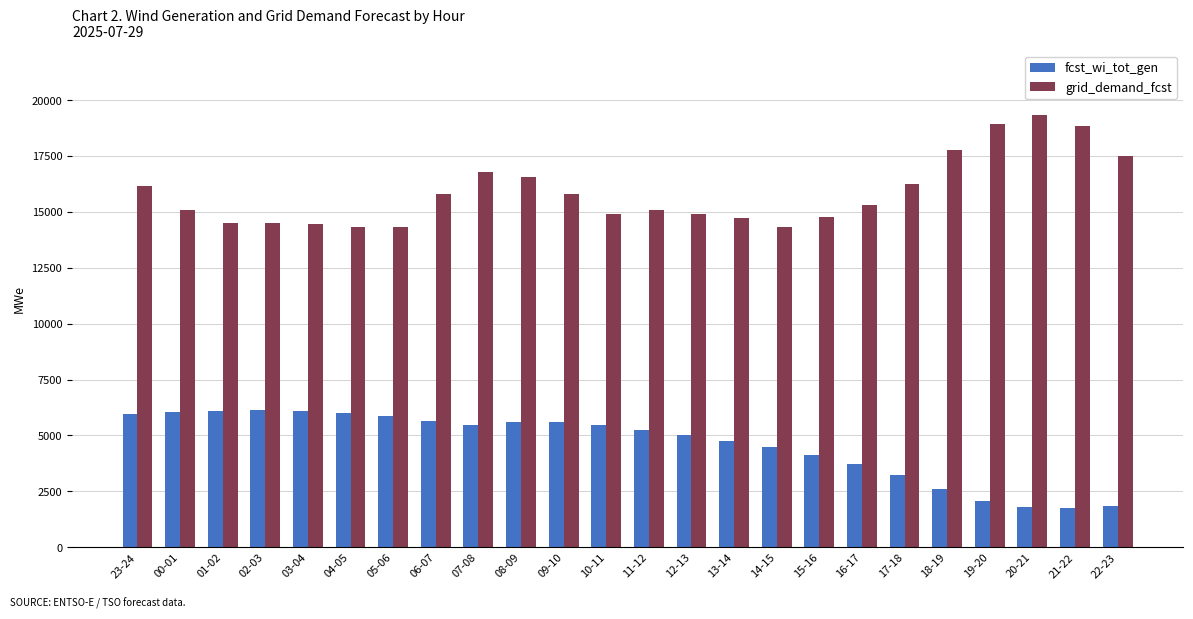

What is the label of the 5th bar from the left?

03-04